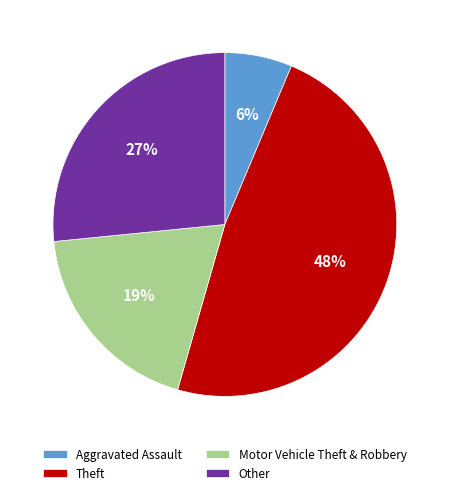

To the nearest percent, what portion does Aggravated Assault represent?

6%